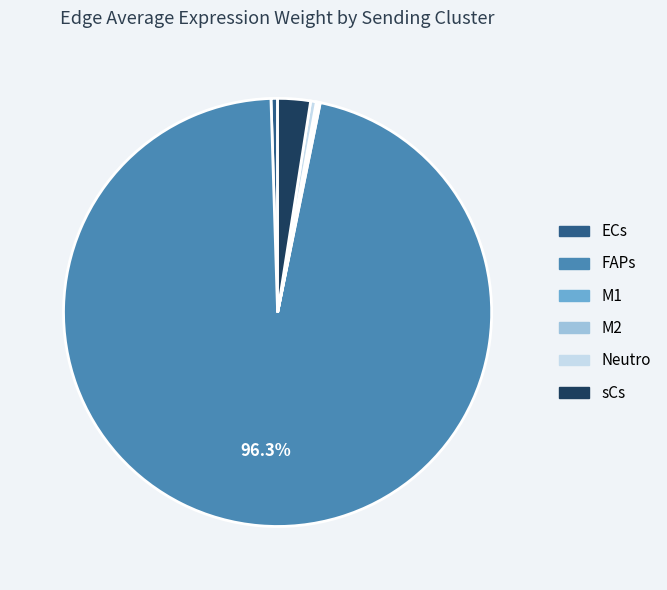

Does FAPs represent more than half of the total?

Yes